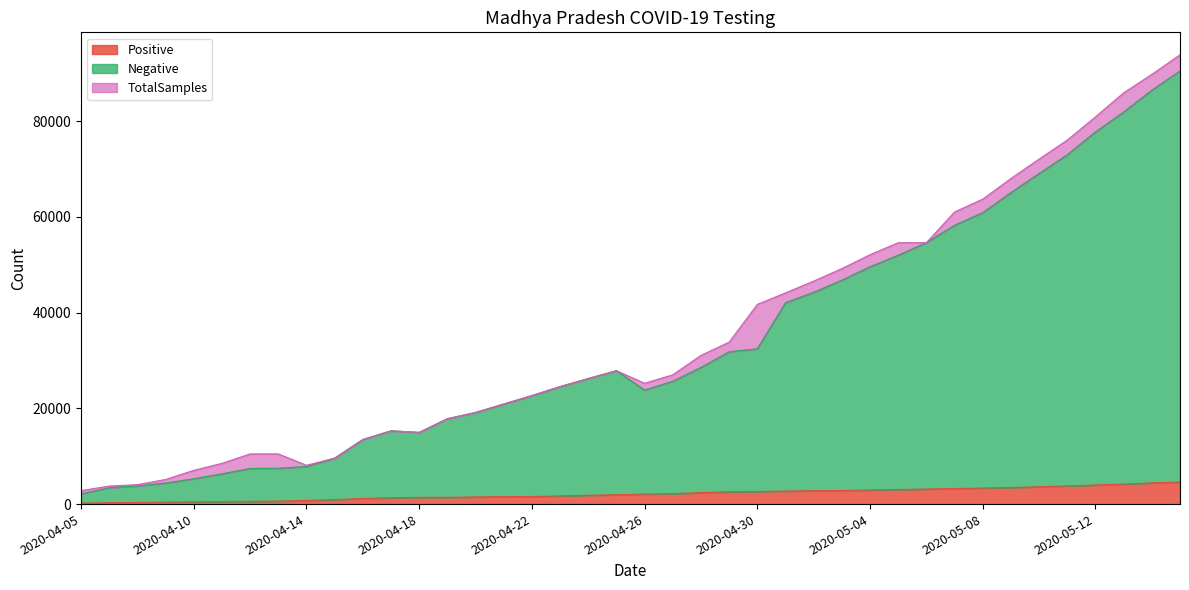

Is the value of TotalSamples at 2020-05-14 greater than the value of Negative at 2020-04-19?

Yes